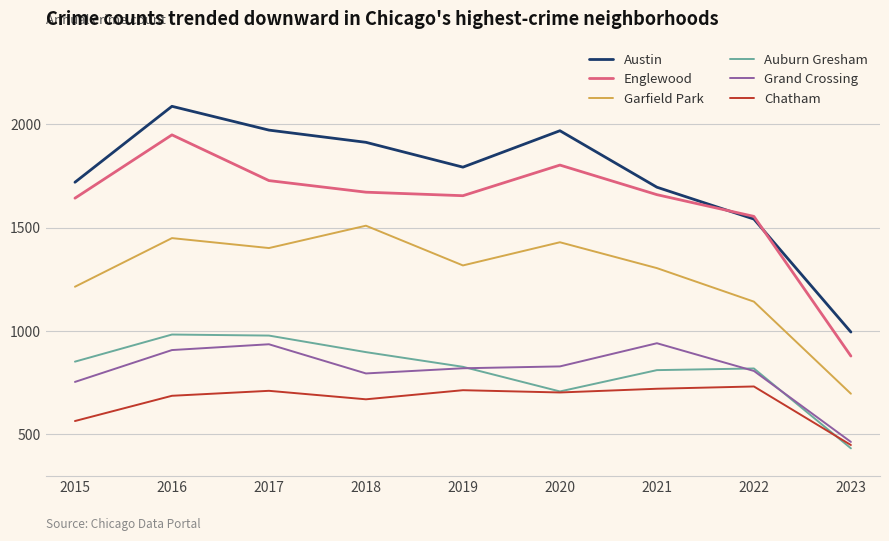

The value of Chatham at 2020 is 386. True or false?

False